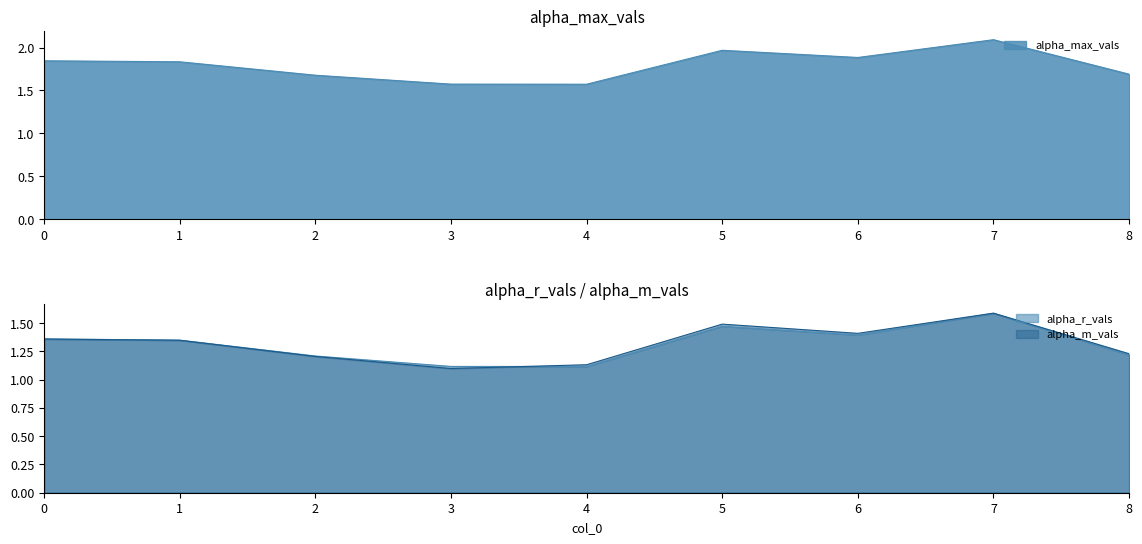

Which series changed the most between 3 and 8?

alpha_m_vals